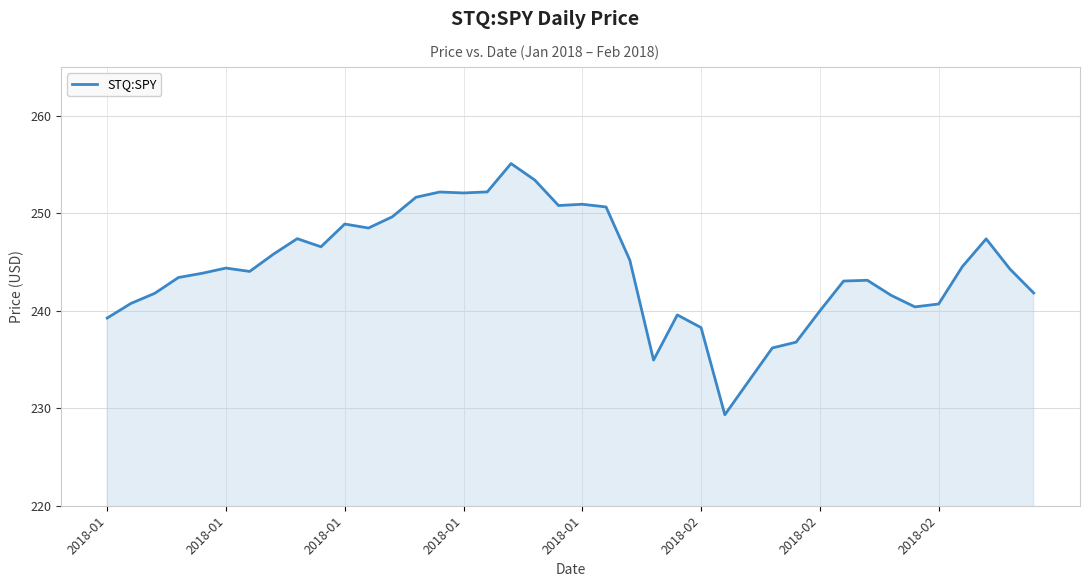

What is the maximum value shown in the chart?

255.1